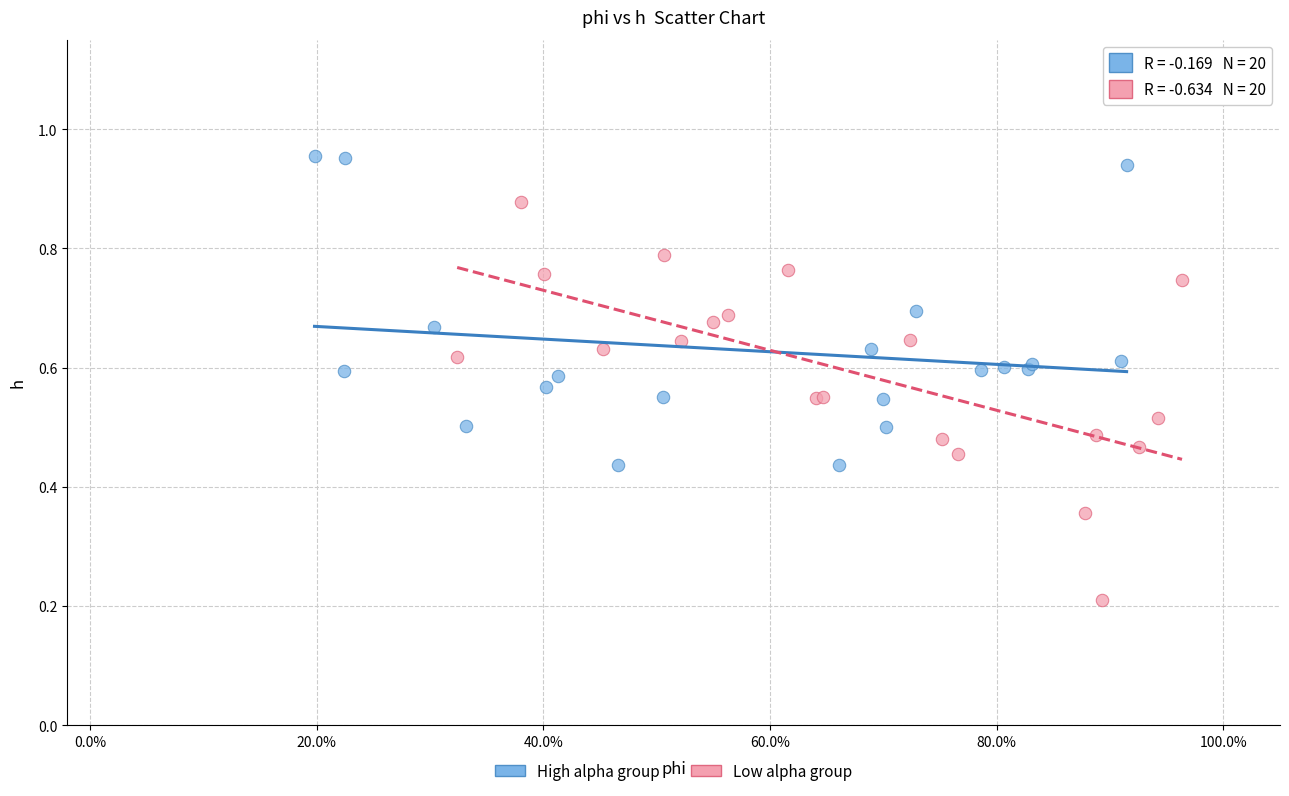

Which series has the widest spread of Y values?

Low alpha group